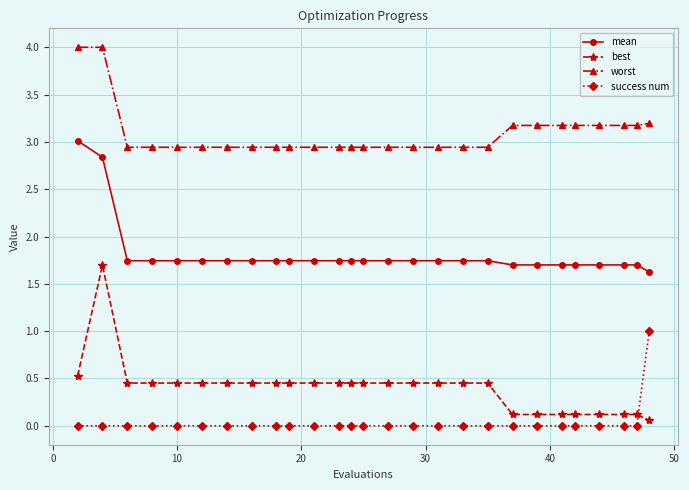

List the series in order of their peak value, highest first.

worst, mean, best, success num